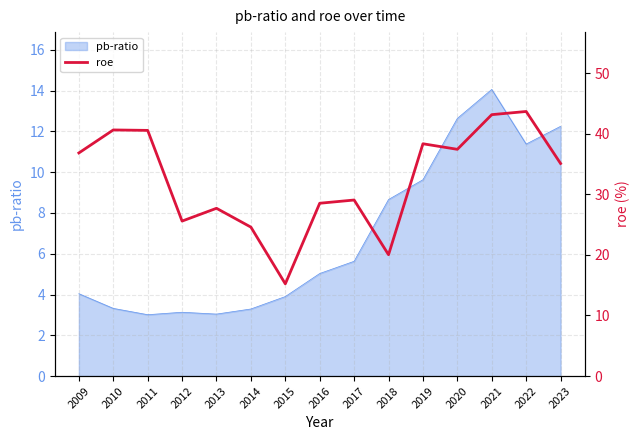

How many lines are shown in the chart?

1